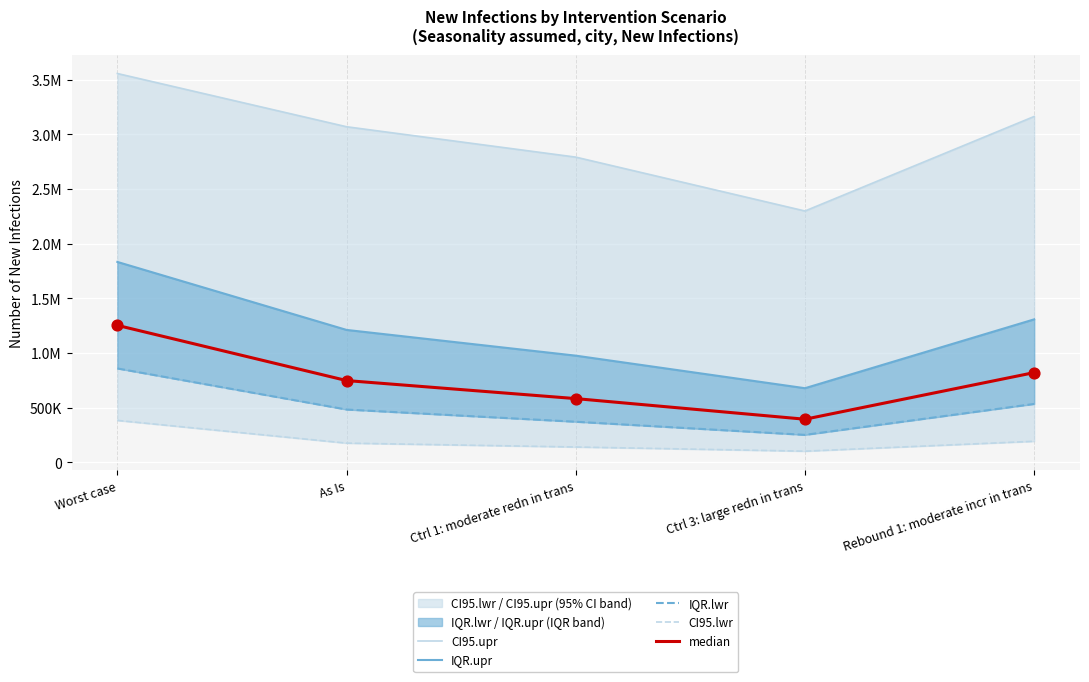

Which series has the largest total across all categories?

CI95.upr